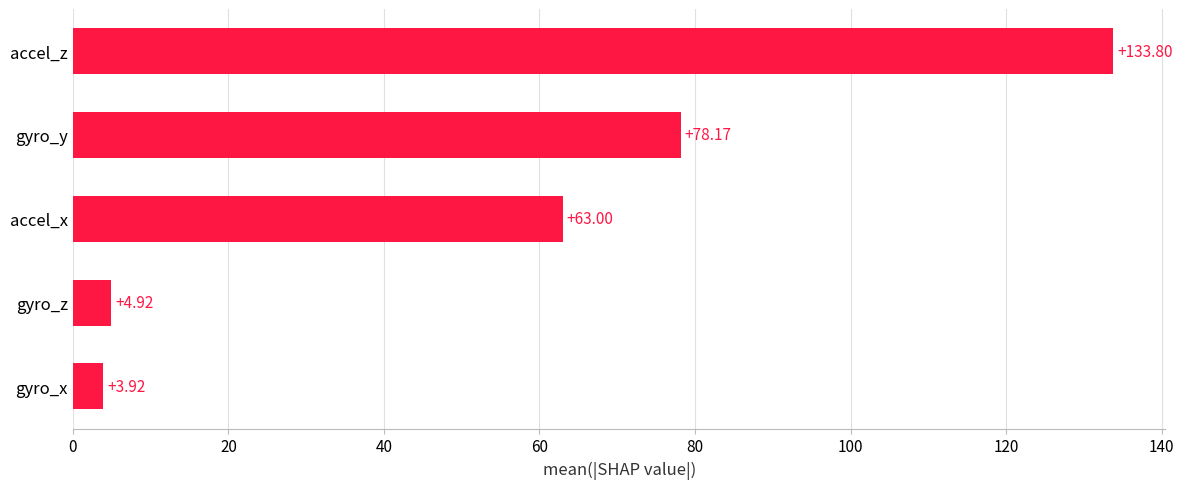

How many values are below 63?

2